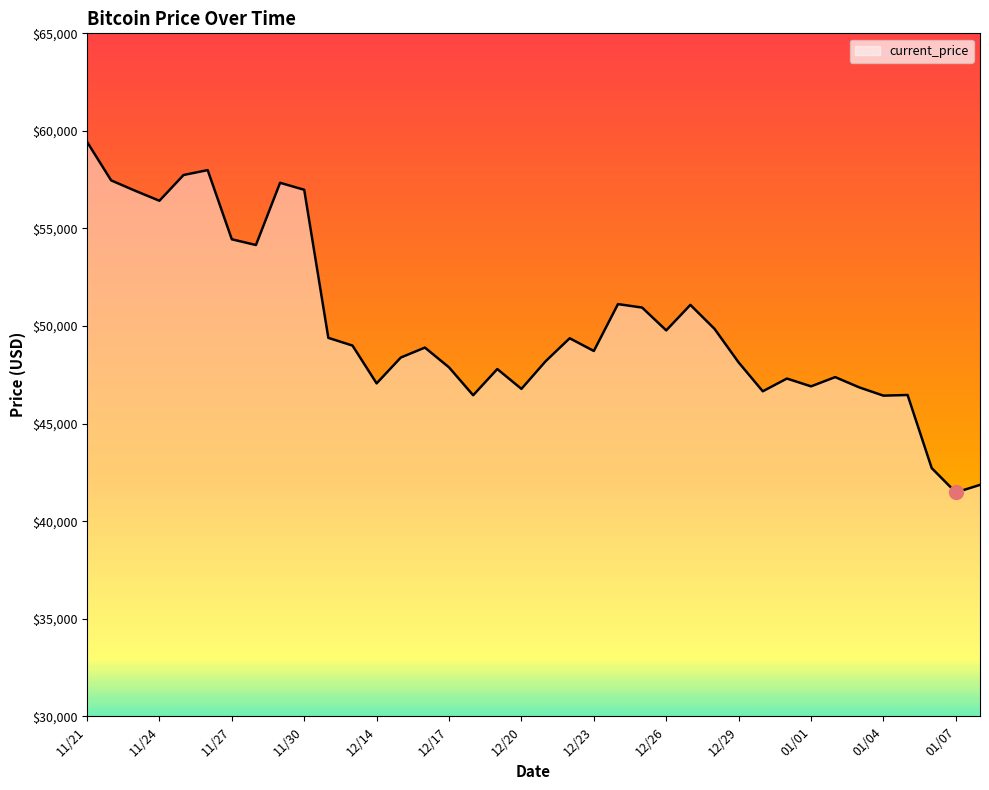

What is the greatest value displayed?

59441